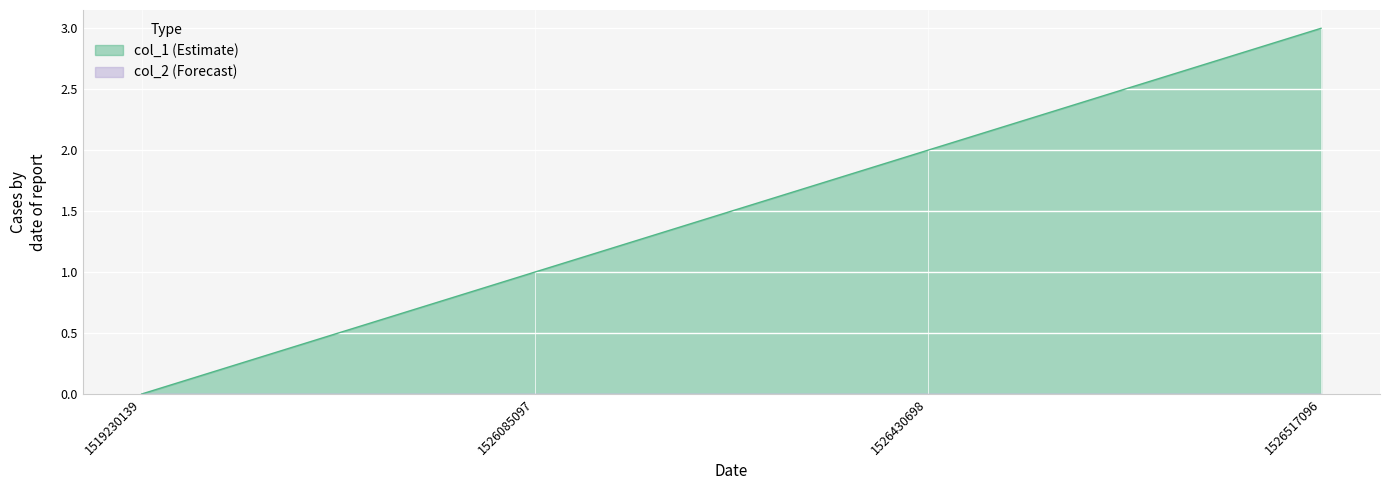

Rank the categories by value from lowest to highest.

1519230139, 1526085097, 1526430698, 1526517096